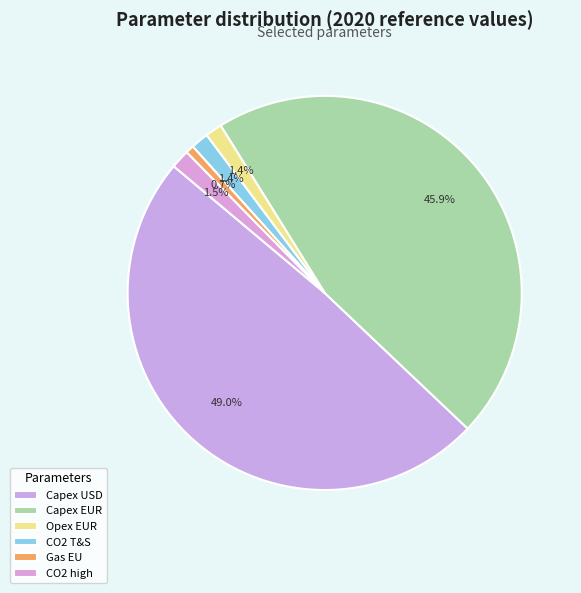

To the nearest percent, what is the difference between the largest and smallest slice percentages?

48%